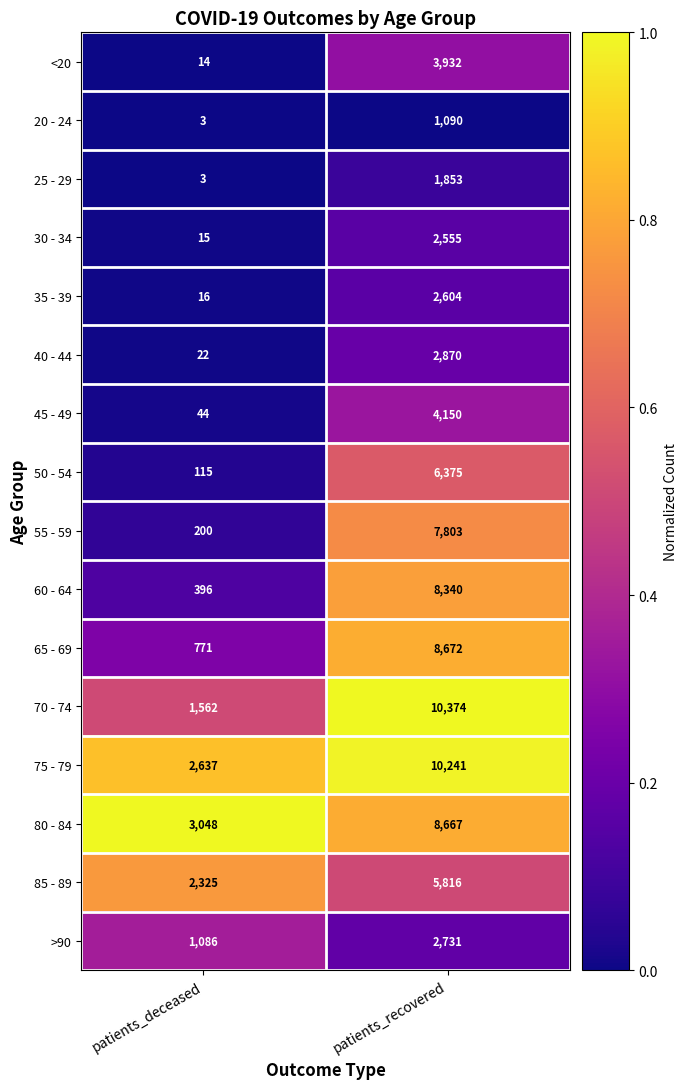

What is the total value across all series at patients_deceased?

12257